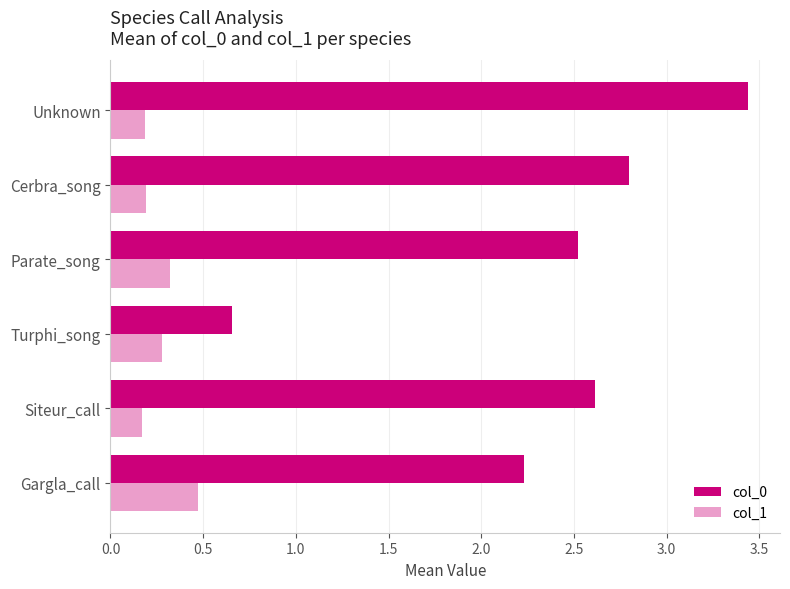

Between Turphi_song and Cerbra_song, which series saw the biggest shift?

col_0